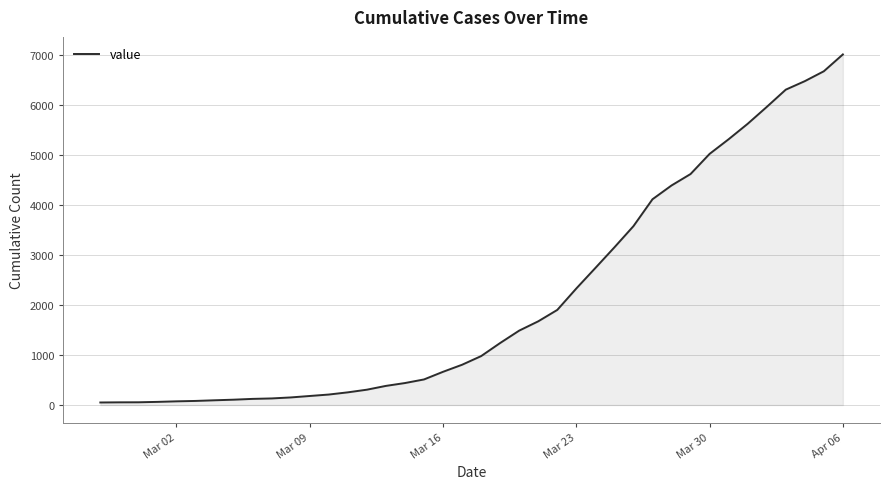

What is the greatest value displayed?

7014